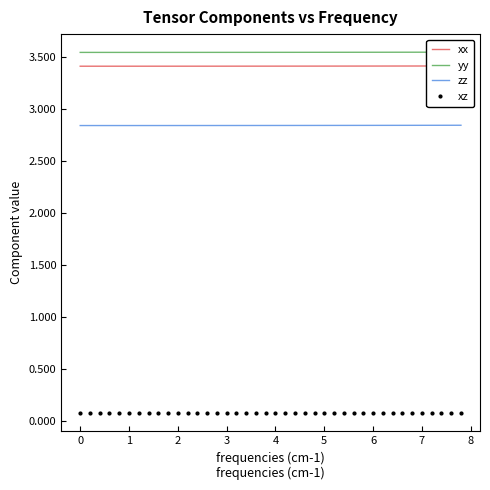

True or false: yy and zz intersect in this chart.

False